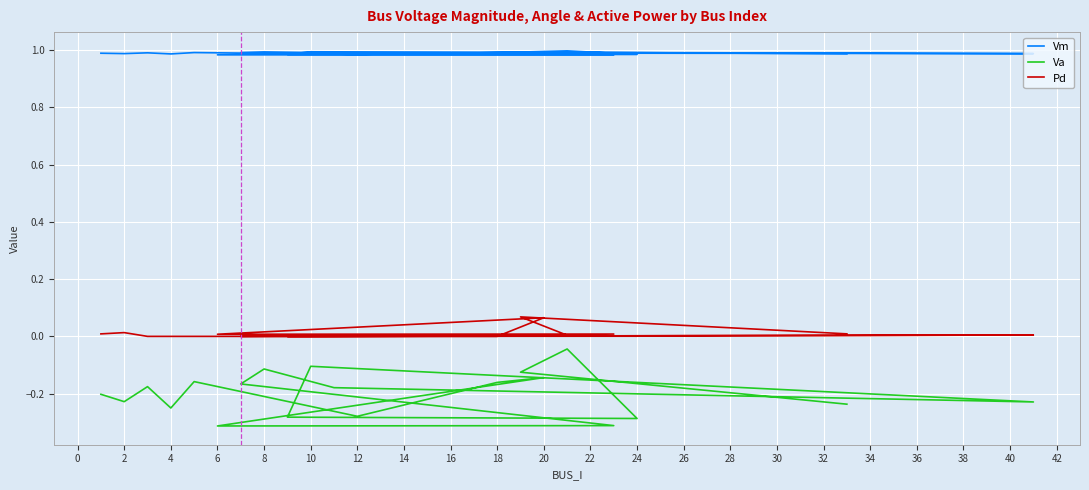

What is the spread (max minus min) of values at 18?

1.2